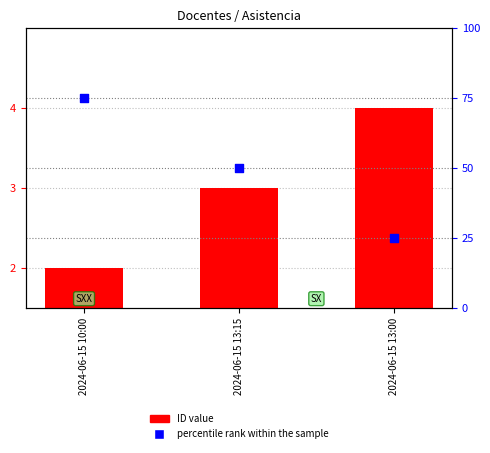

Which series contains the highest Y value?

percentile rank within the sample